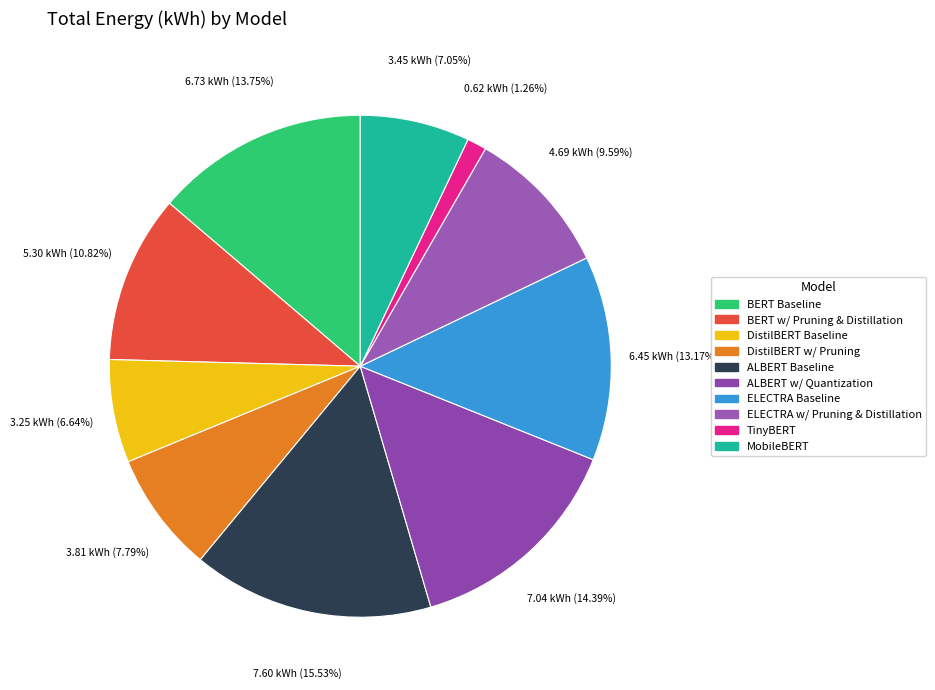

To the nearest percent, what is the difference between the BERT Baseline and ELECTRA Baseline slice percentages?

1%